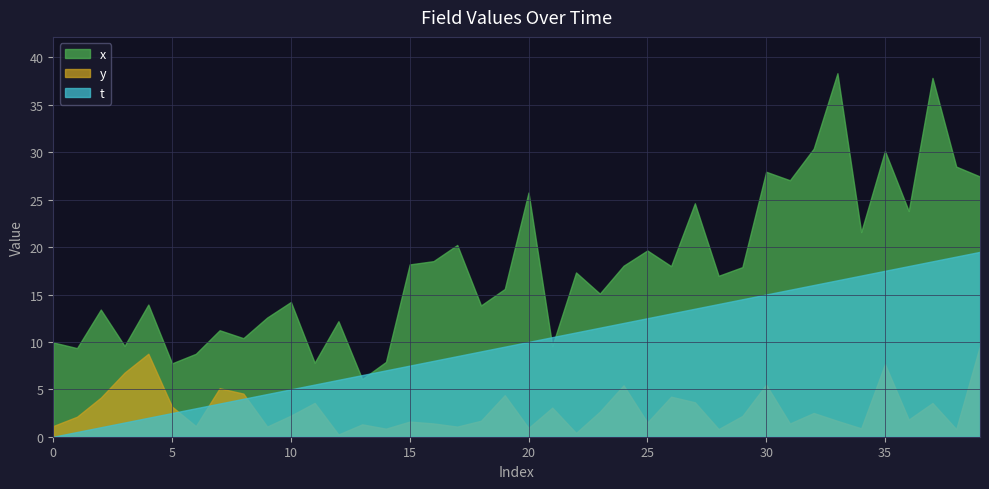

What is the sum of all t values?

390.0